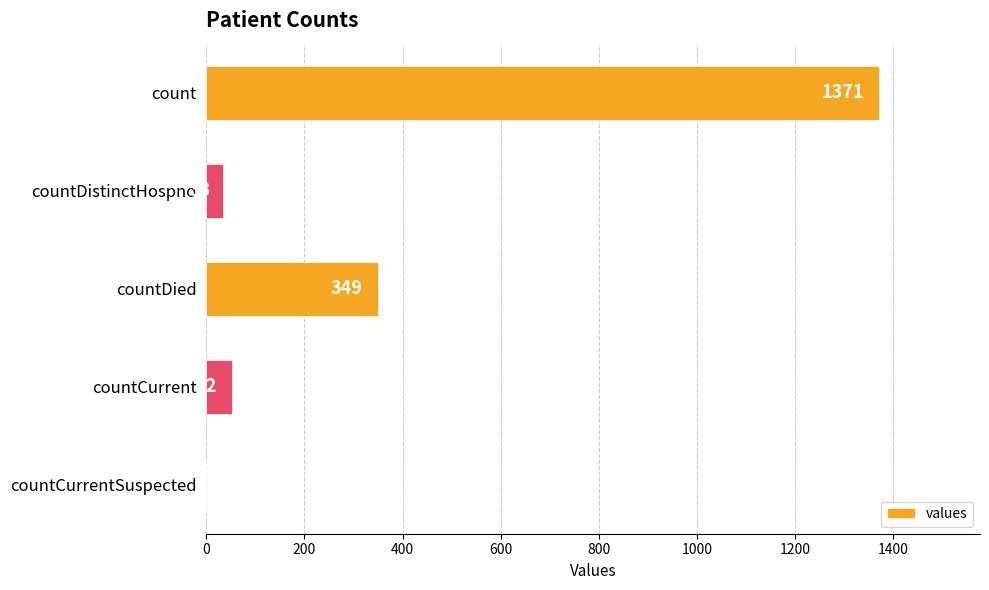

What is the change in value from countDied to countCurrentSuspected?

-349